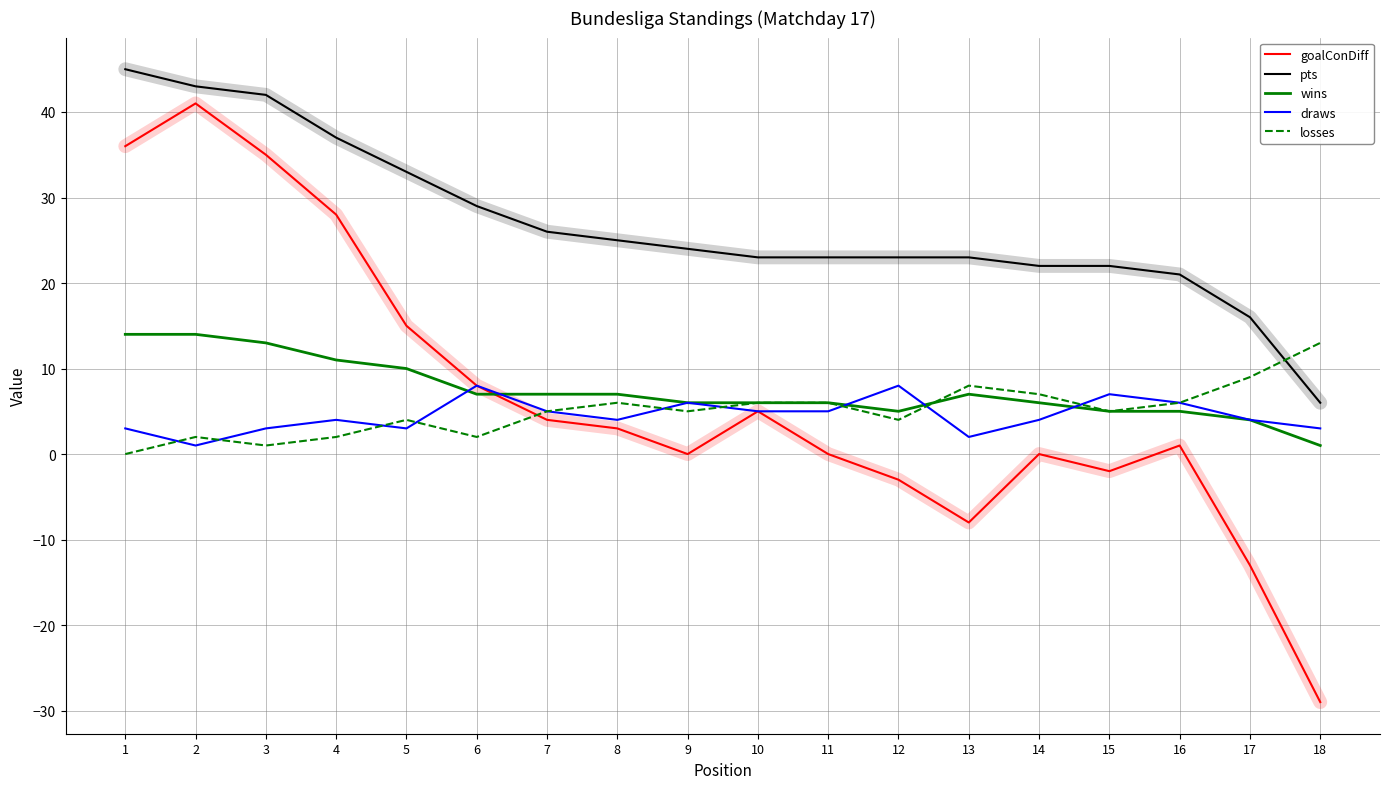

The value of losses at 14 is 2. True or false?

False